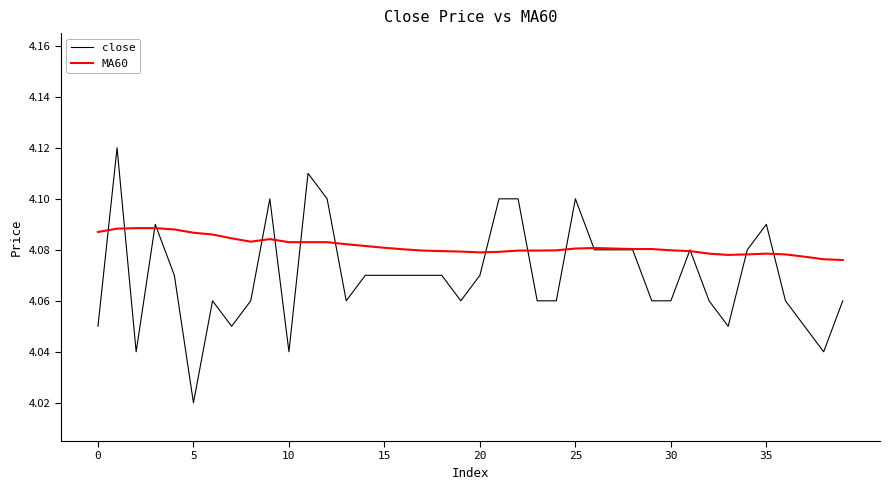

Which series has the largest range (max minus min)?

close